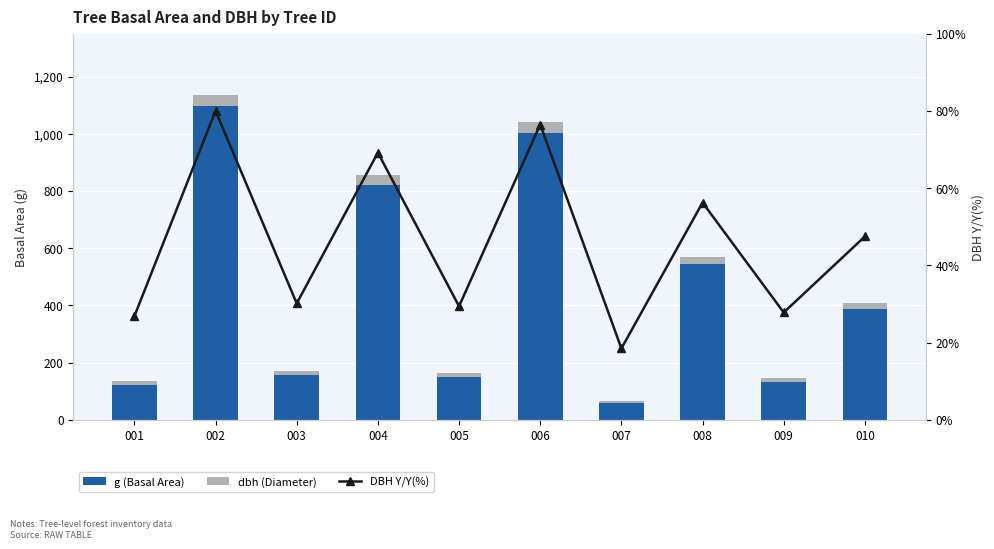

What is the difference between the maximum and minimum values in the dbh (Diameter) series?

28.8